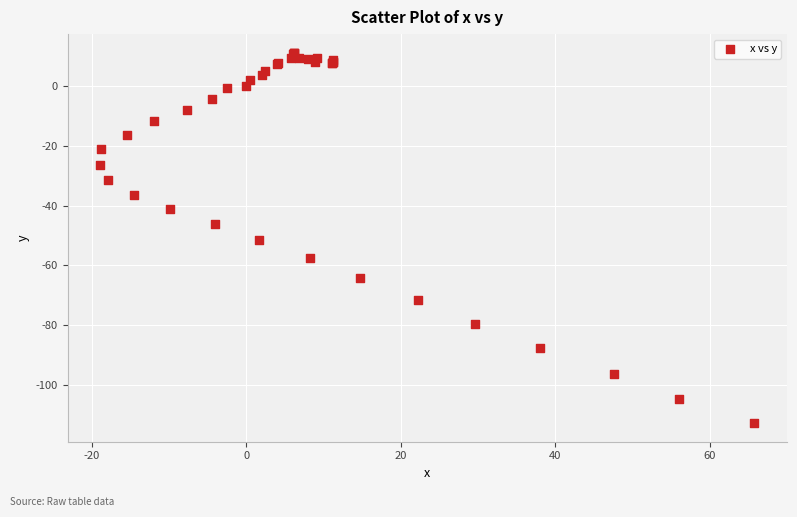

What Y value in the scatter plot is closest to -50?

-51.4